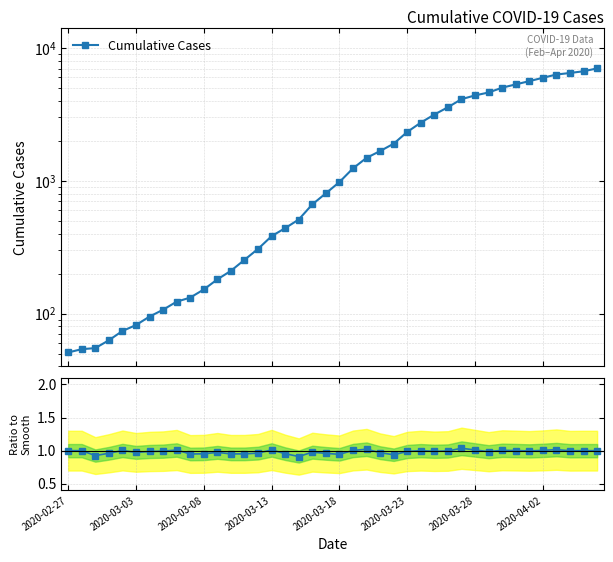

Rank the series by their average value, from highest to lowest.

Cumulative Cases, Cases / Smooth